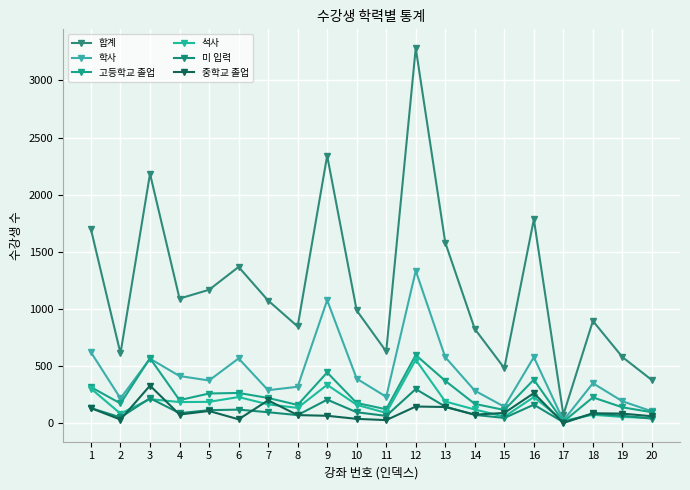

How many lines are shown in the chart?

6